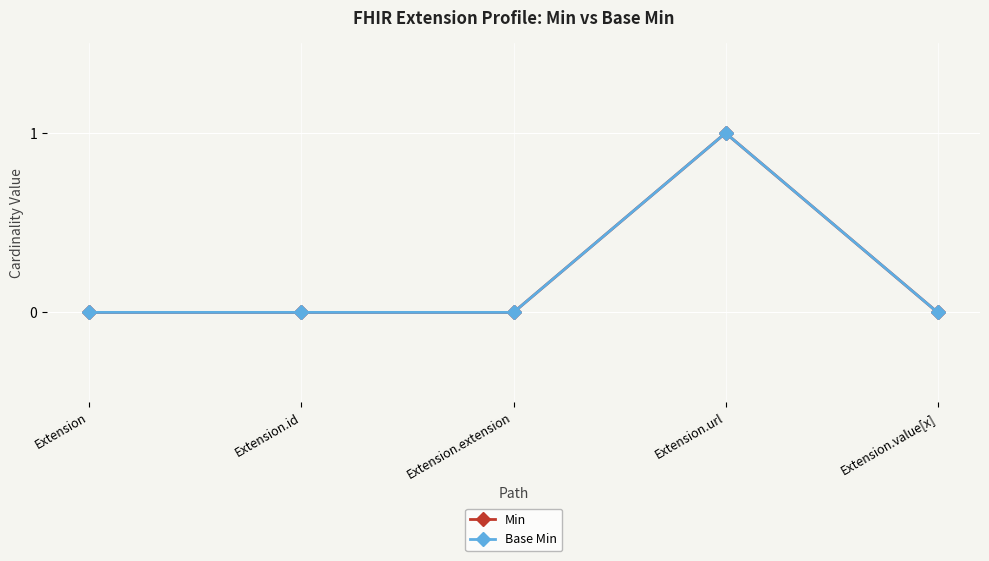

Which series has the largest range (max minus min)?

Min